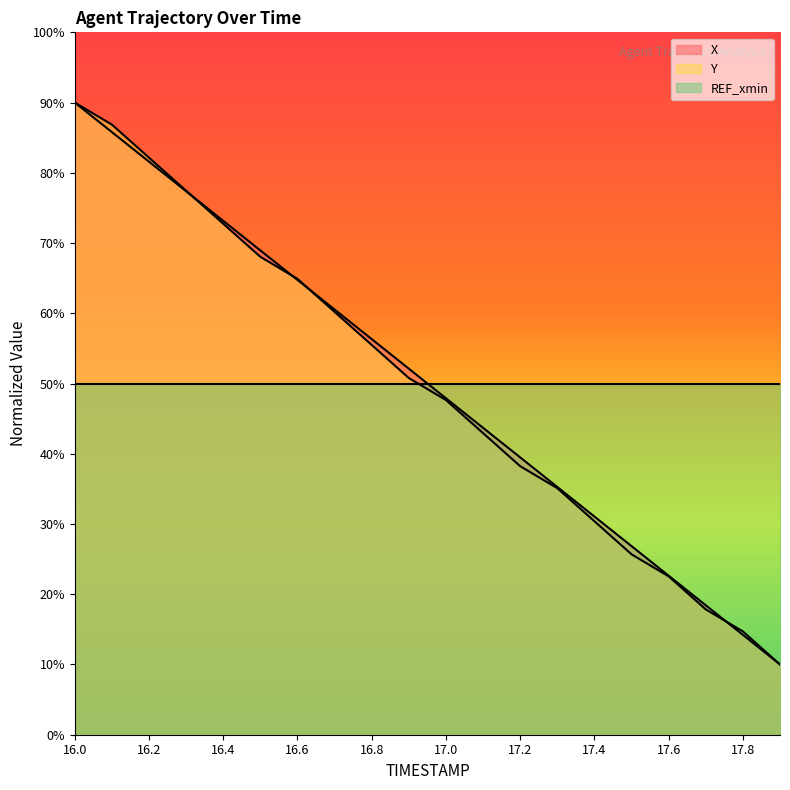

What position from the left is 17.6?

17